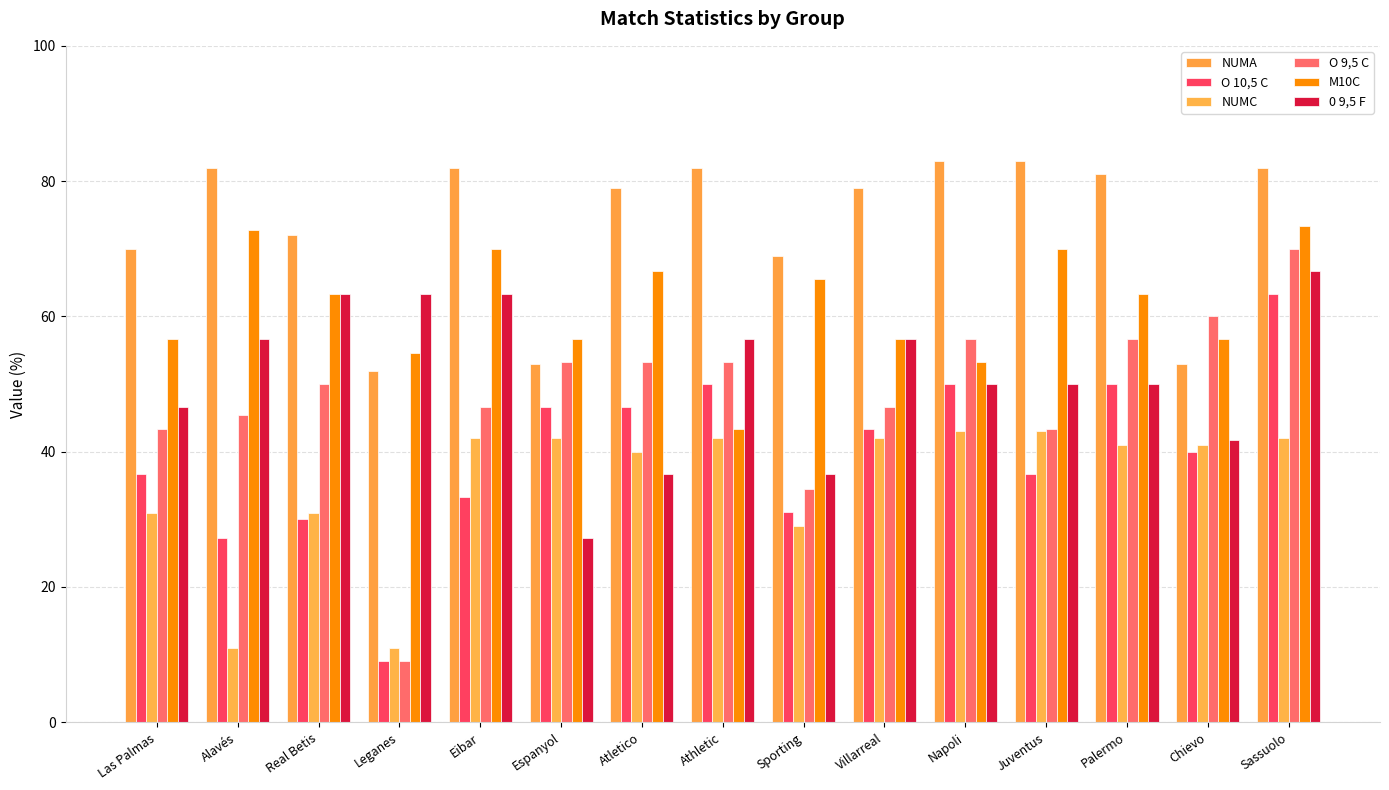

Which label corresponds to the smallest value in the chart?

Leganes